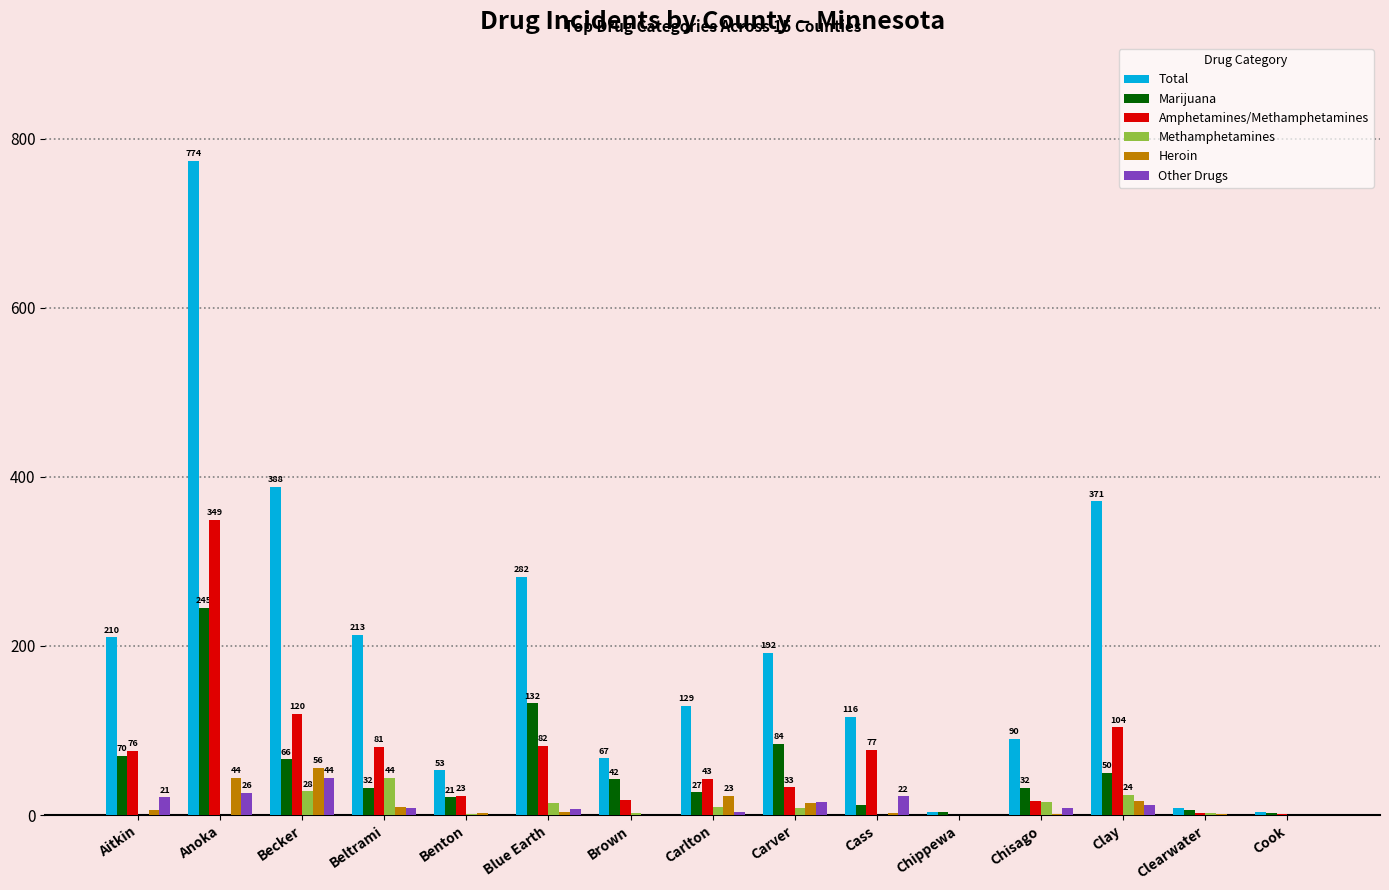

At which label is Amphetamines/Methamphetamines closest to 174?

Becker